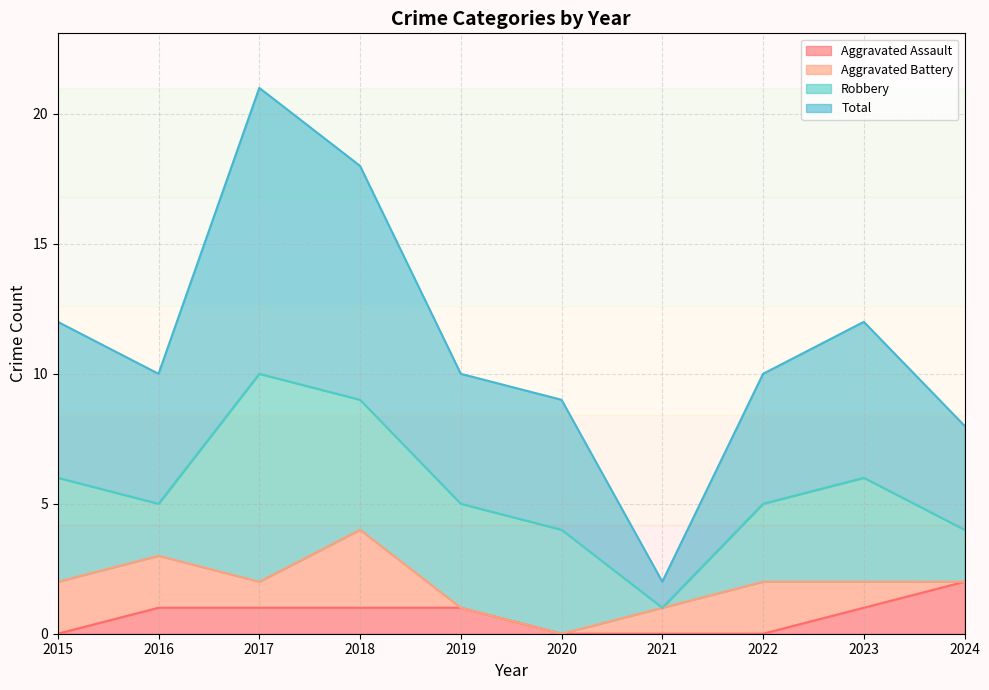

At which label does Total reach its minimum?

2021